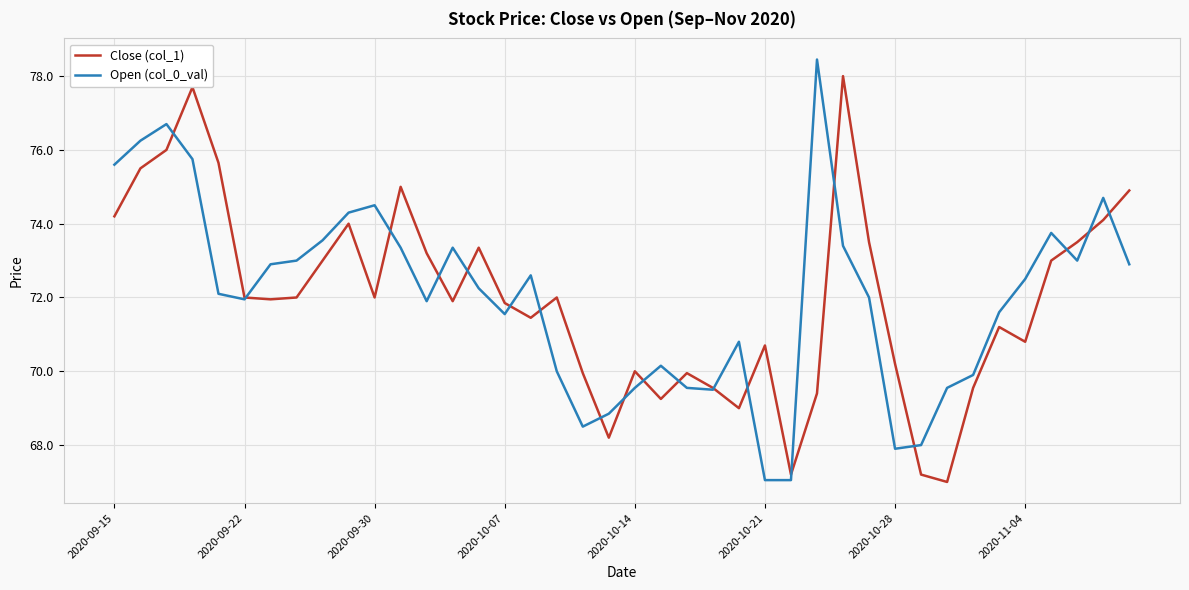

What is the greatest value displayed?

78.5